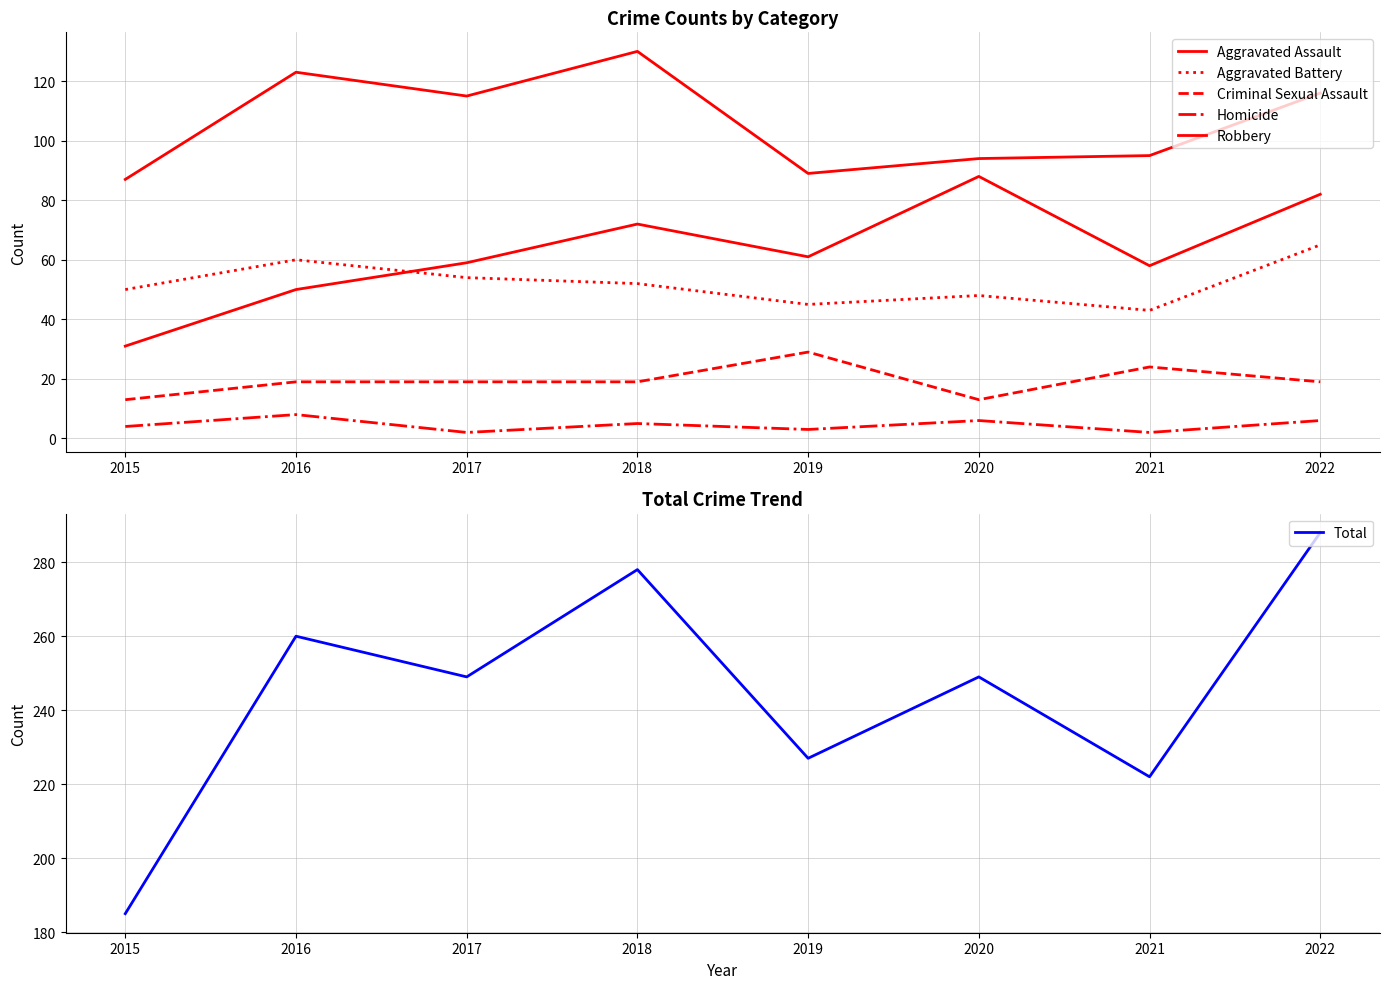

True or false: Total has a value of 278 at 2018.

True